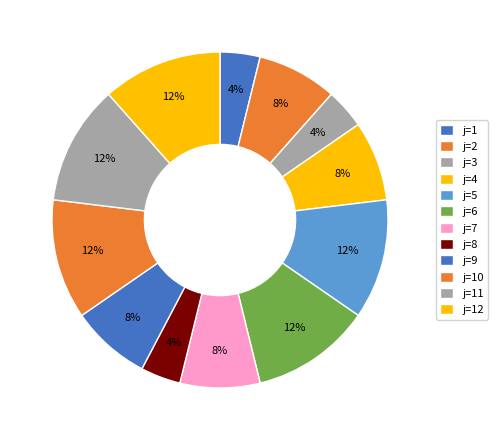

To the nearest percent, what is the difference between the largest and smallest slice percentages?

8%